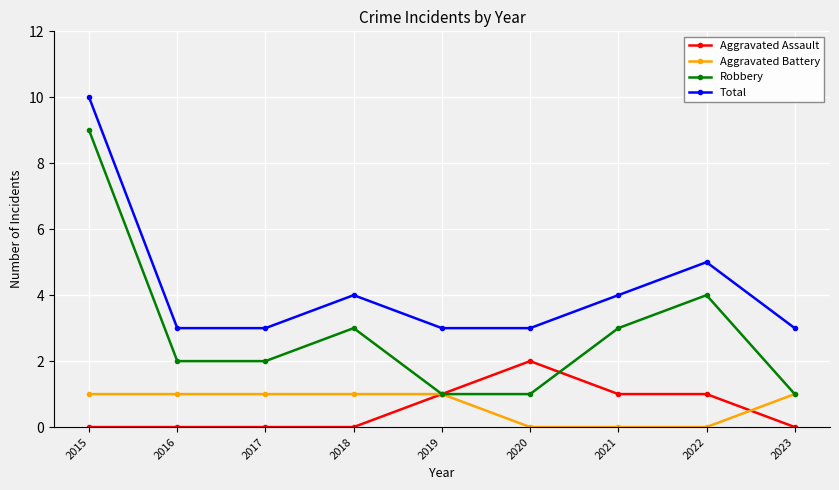

Between 2017 and 2020, which series saw the biggest shift?

Aggravated Assault